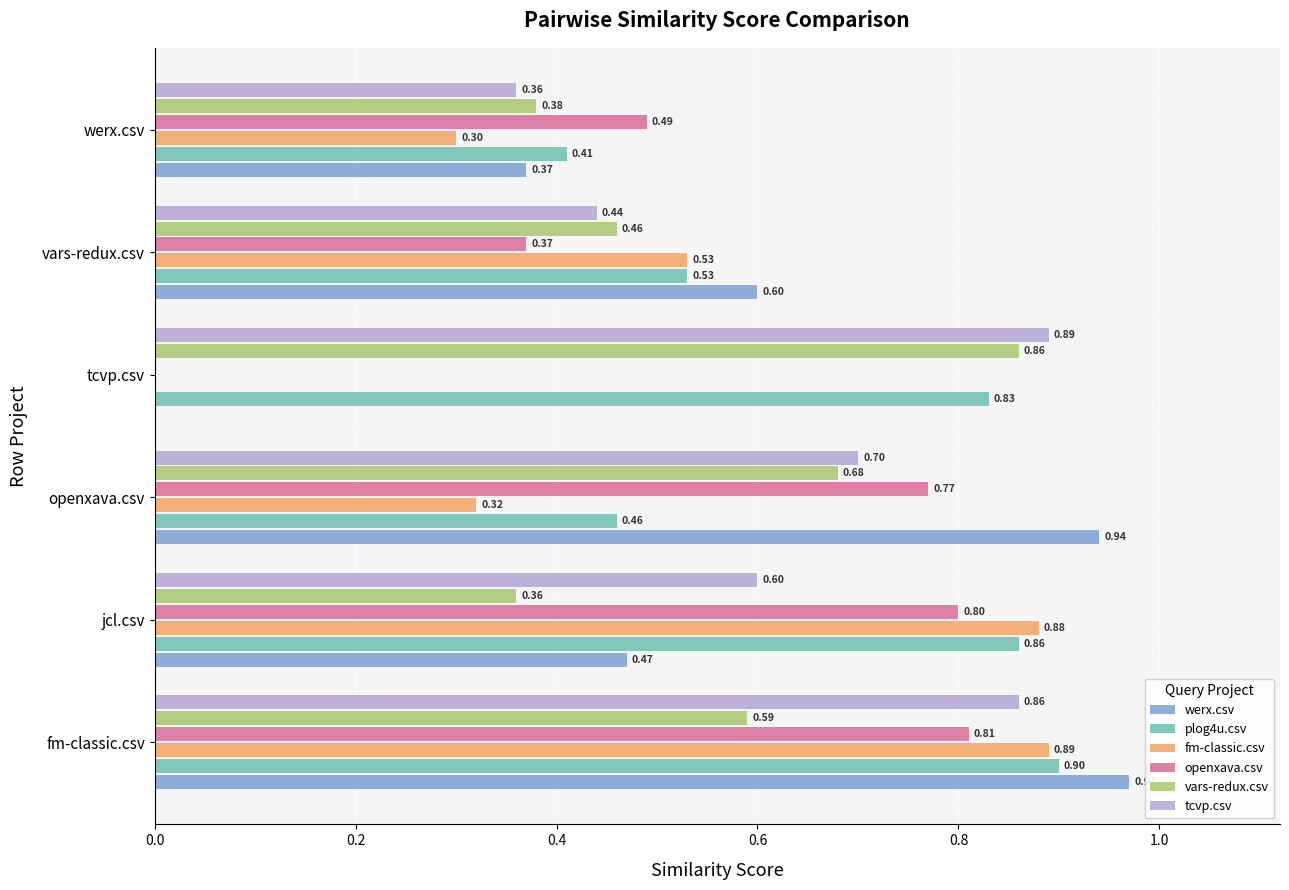

What is the sum of the tcvp.csv values at fm-classic.csv and tcvp.csv?

1.8